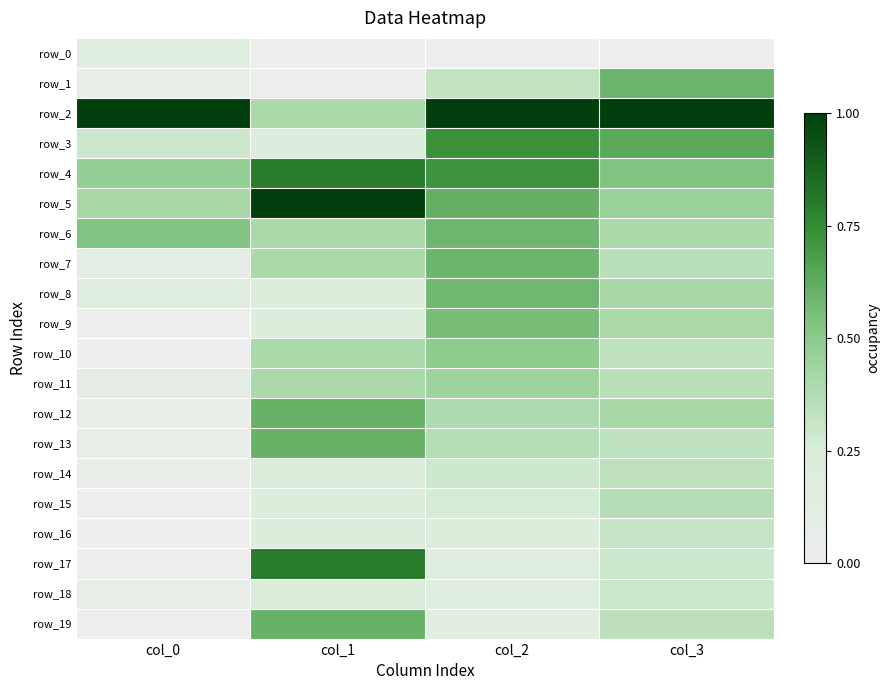

Rank the categories by row_9 value from highest to lowest.

col_2, col_3, col_1, col_0